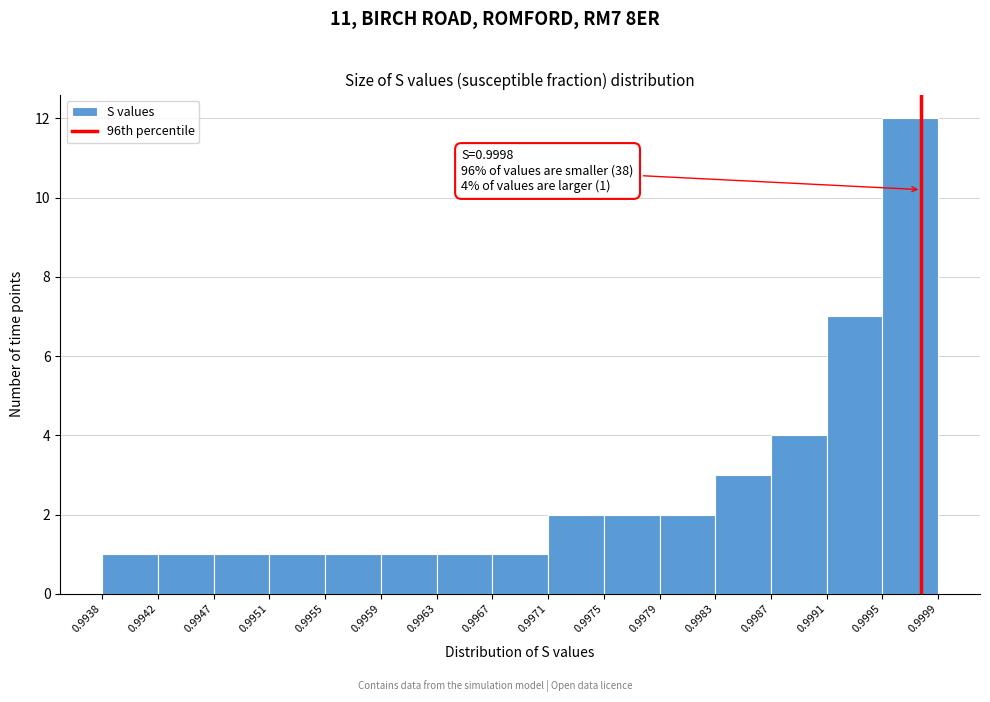

Over which range of the x-axis is the bar tallest?

0.9995 to 0.9999